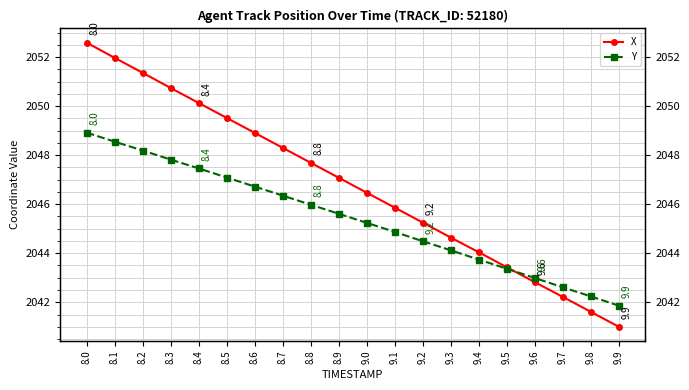

Reading left to right, extract all data points from this chart.

X: 2052.6	2052.0	2051.4	2050.7	2050.1	2049.5	2048.9	2048.3	2047.7	2047.1	2046.5	2045.9	2045.2	2044.6	2044.0	2043.4	2042.8	2042.2	2041.6	2041.0
Y: 2048.9	2048.6	2048.2	2047.8	2047.5	2047.1	2046.7	2046.3	2046.0	2045.6	2045.2	2044.9	2044.5	2044.1	2043.7	2043.4	2043.0	2042.6	2042.2	2041.9